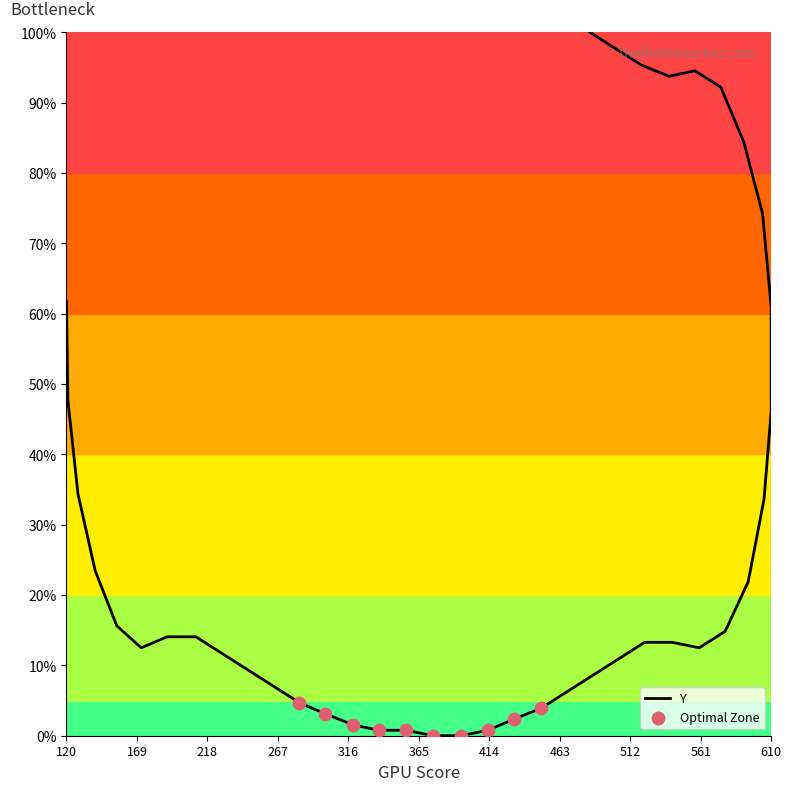

What is the change in value from 394 to 413?

+0.8